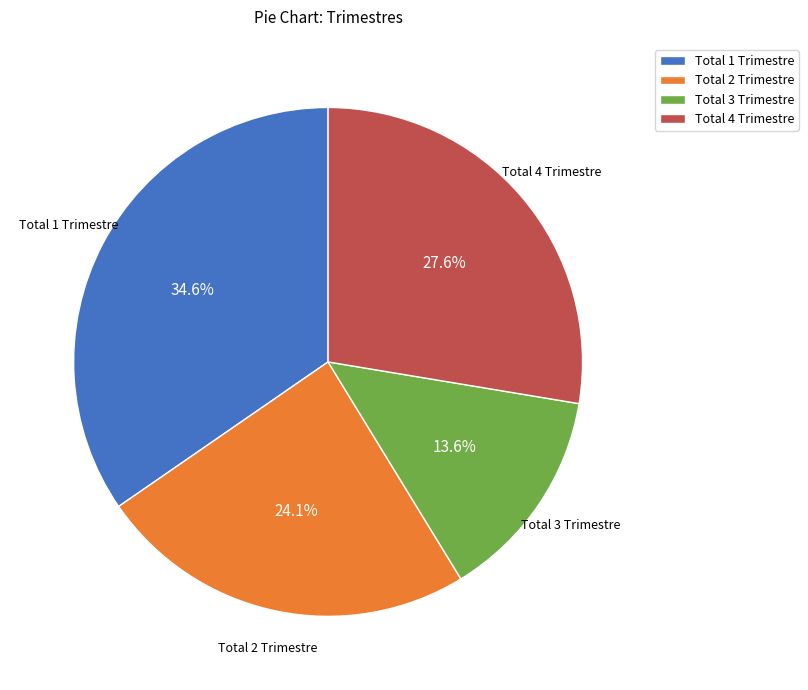

Which category has the smallest portion of the pie?

Total 3 Trimestre